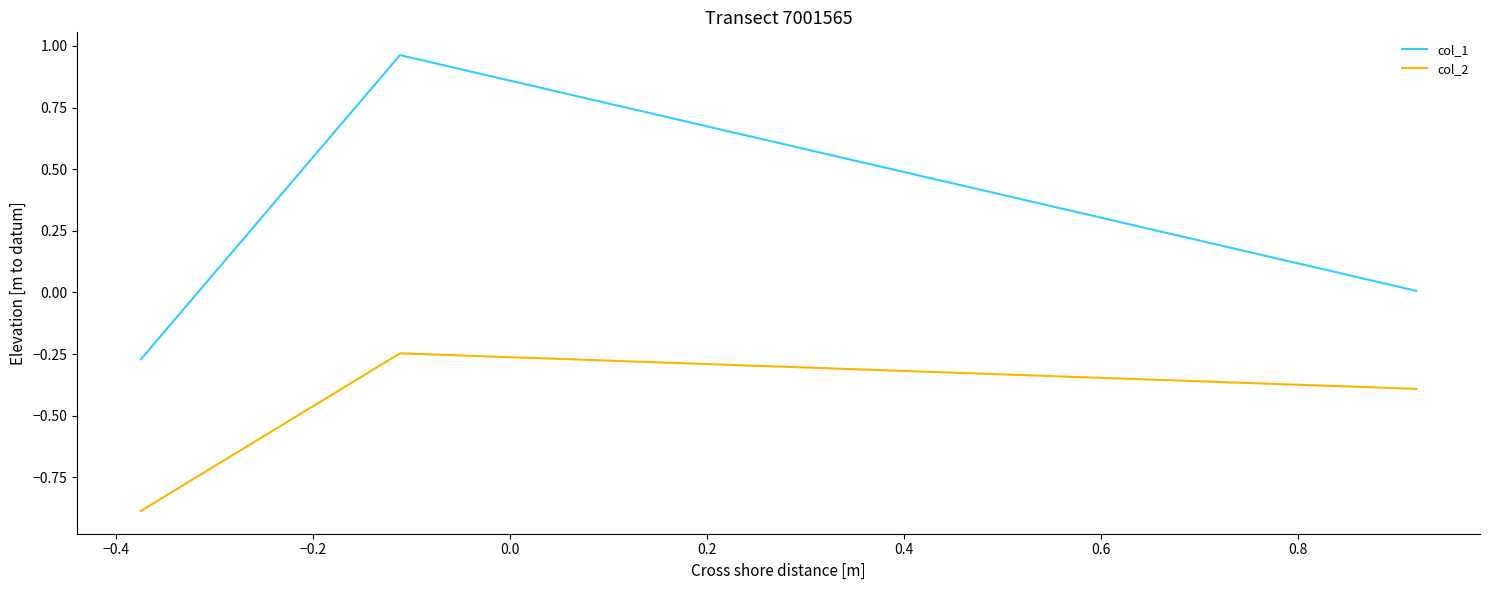

Which series has the largest range (max minus min)?

col_1